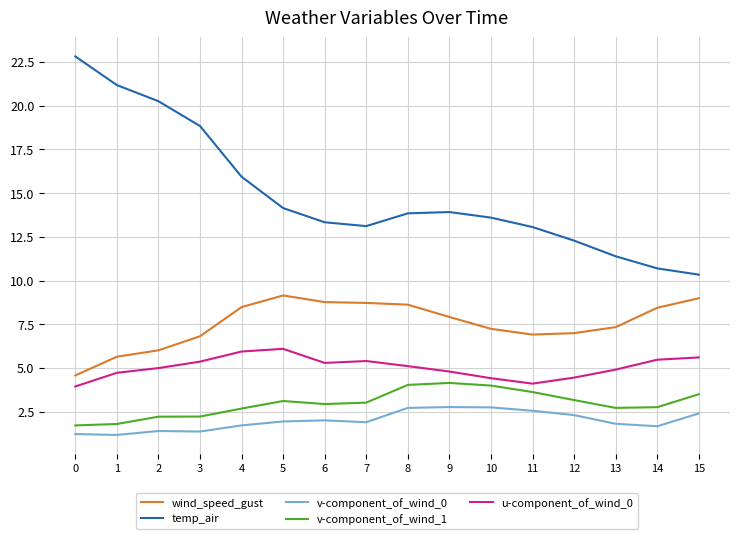

True or false: wind_speed_gust and u-component_of_wind_0 cross at least once.

False